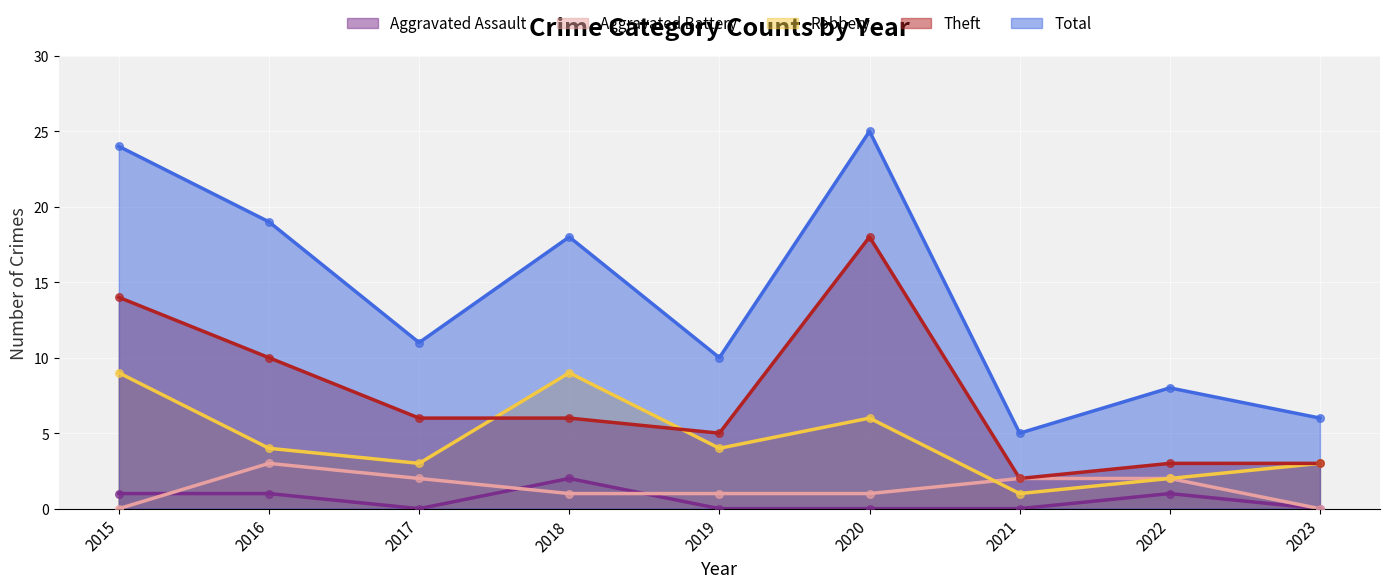

At which category is the sum across all series the highest?

2020